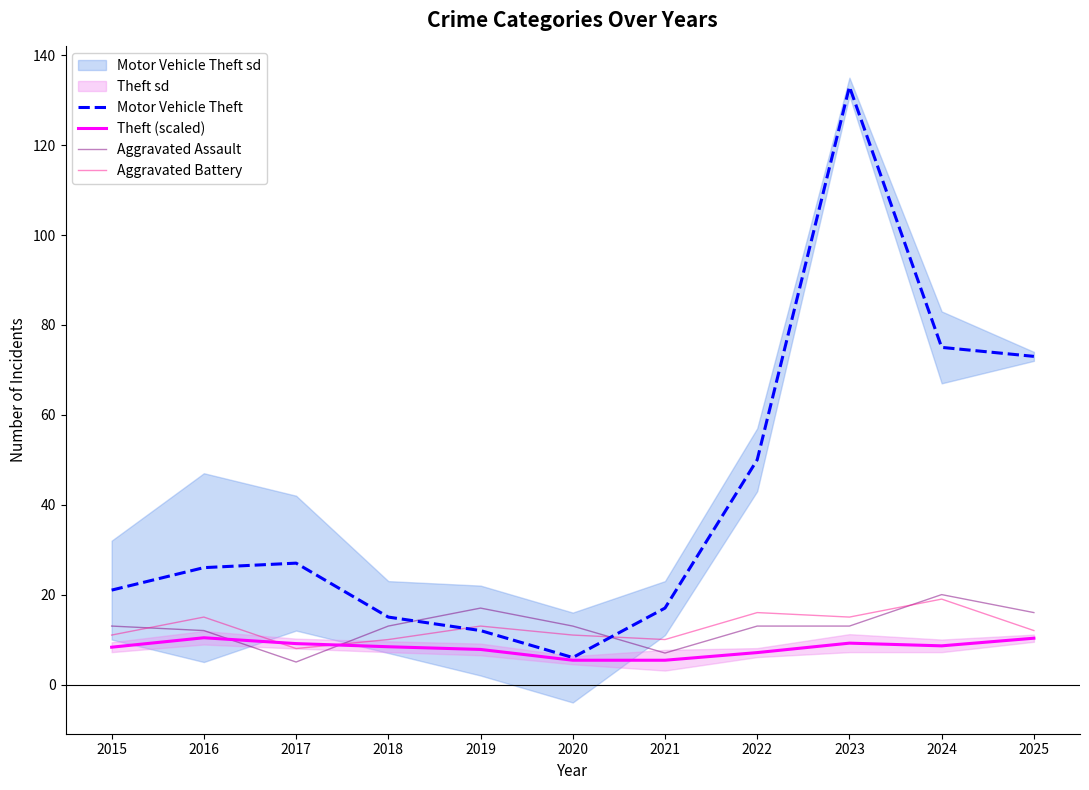

Is it true that Aggravated Assault equals 4.4 at 2022?

False